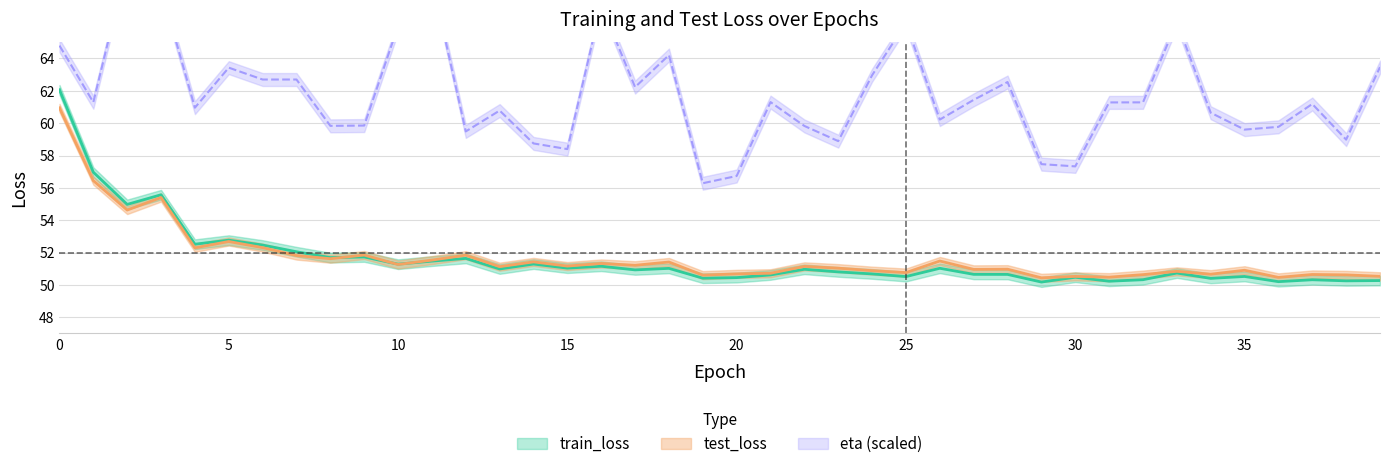

What is the lowest value of the train_loss series?

50.2